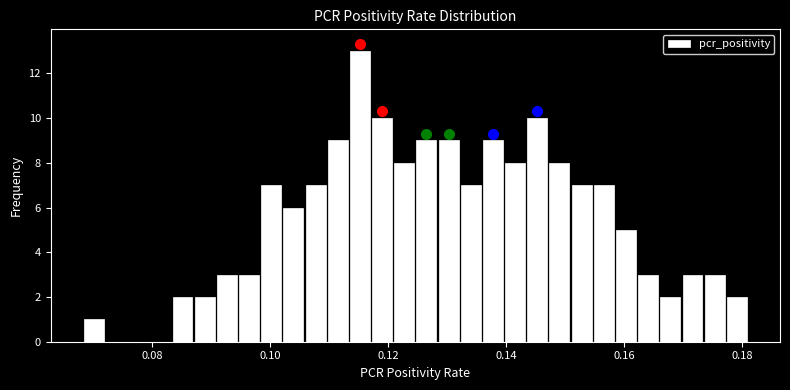

Read against the x-axis, roughly where is the centre of the tallest bar?

0.116